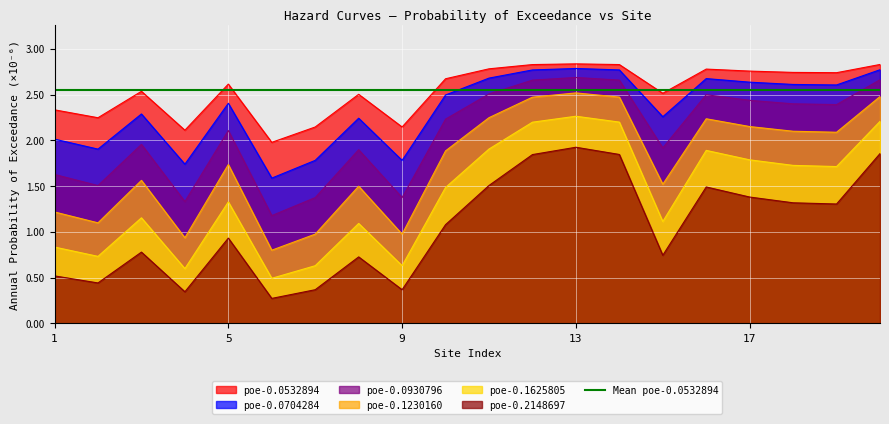

The poe-0.0532894 series shows 1.8 at 14. True or false?

False